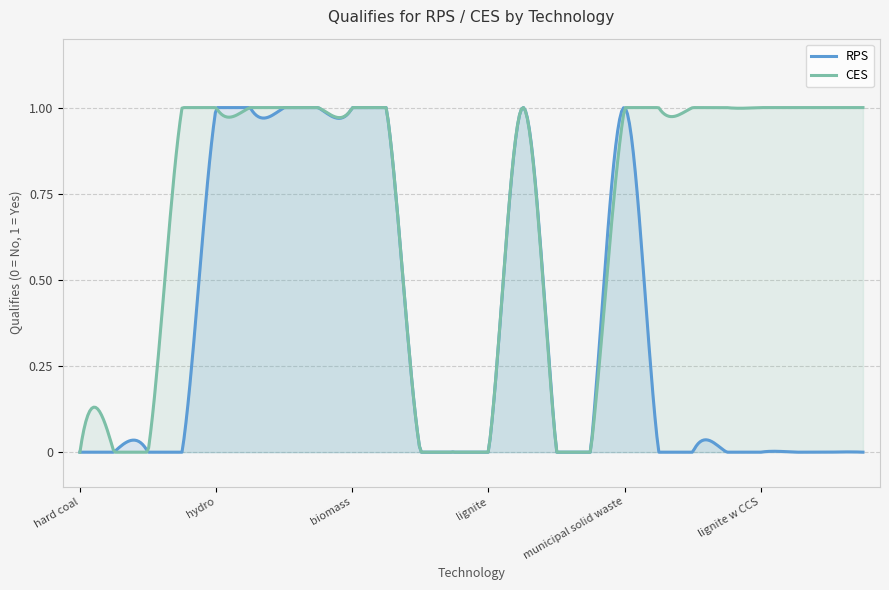

True or false: CES and RPS cross at least once.

True